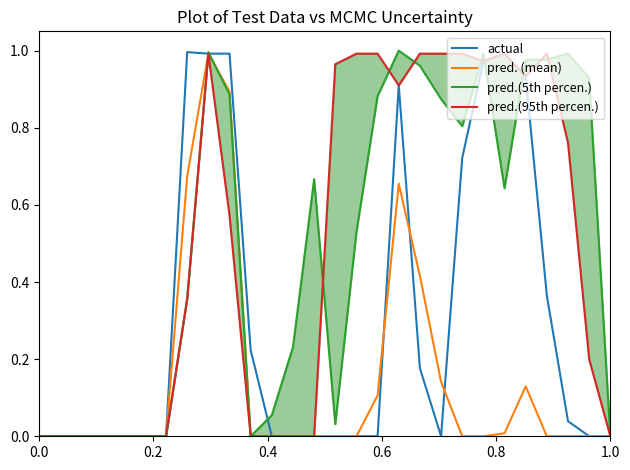

Which series has the largest total across all categories?

pred.(5th percen.)